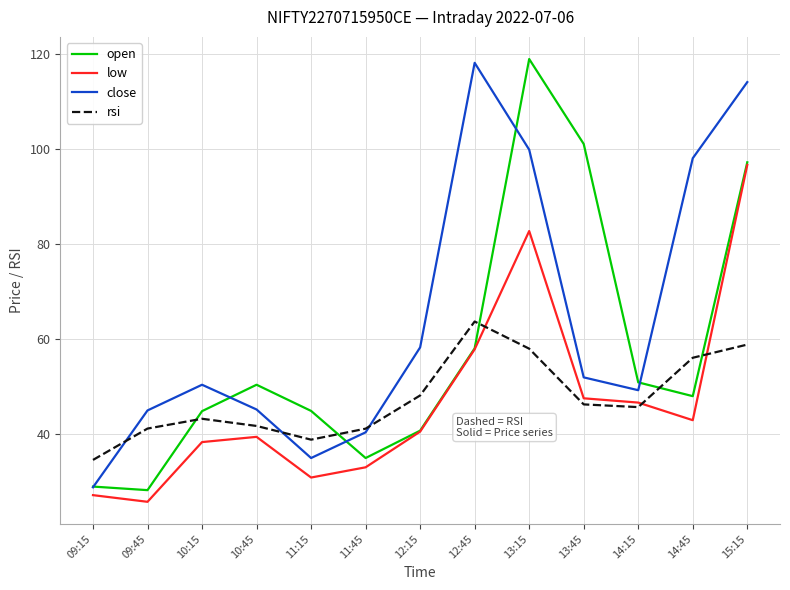

What is the difference between the maximum and minimum values in the close series?

89.2